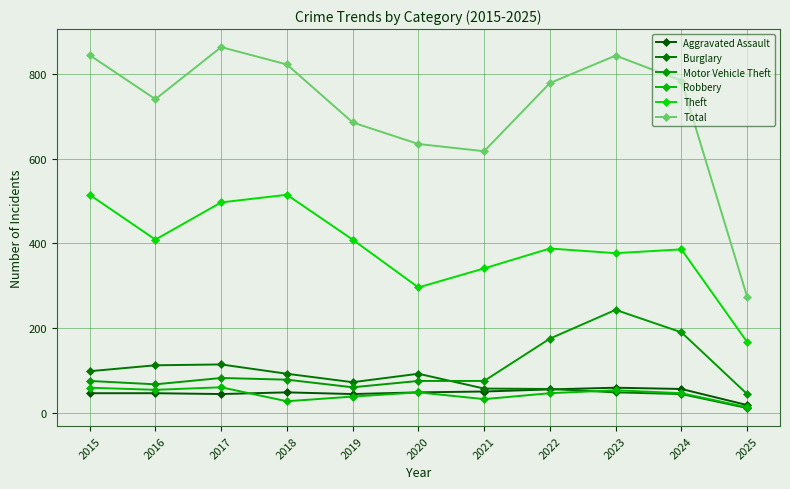

What is the highest value of the Robbery series?

60